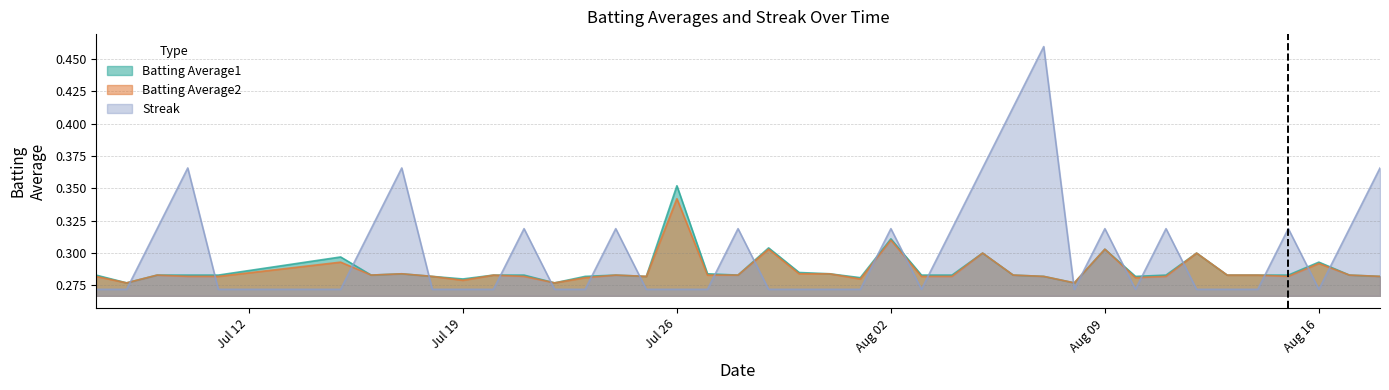

What position from the left is 2010-08-10?

32